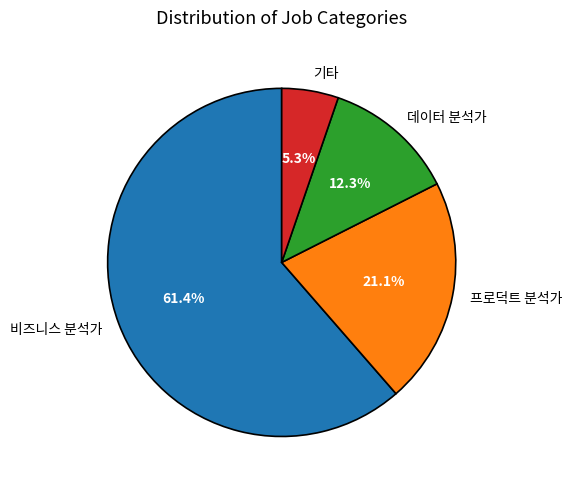

Which has a higher value, 데이터 분석가 or 프로덕트 분석가?

프로덕트 분석가